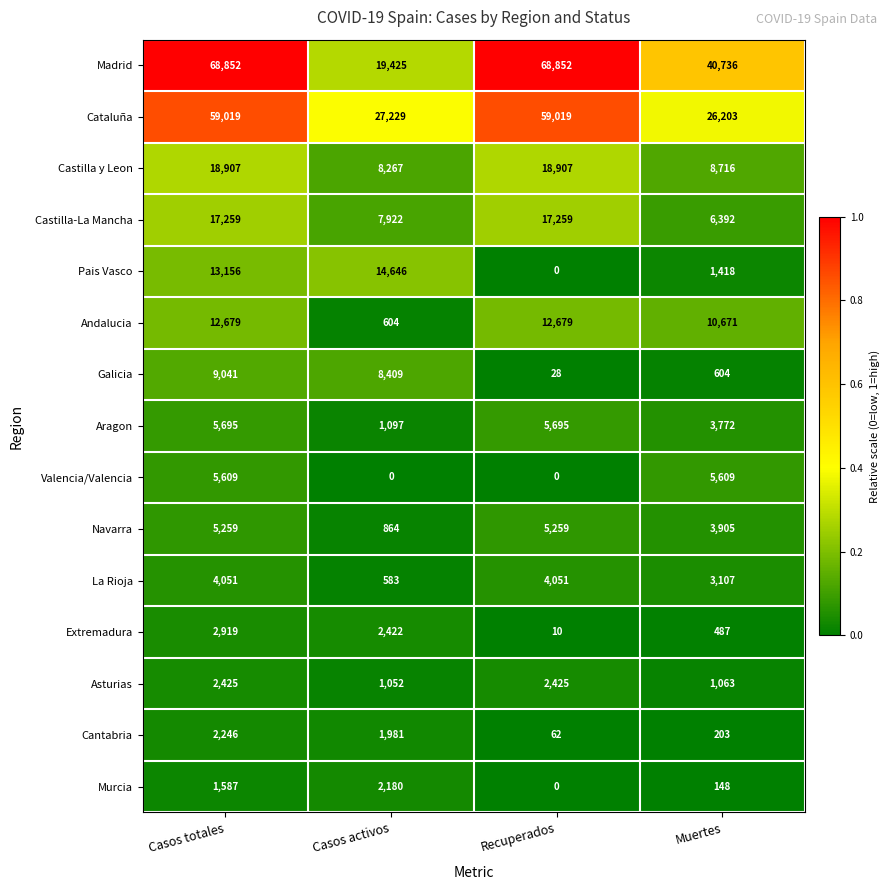

Which series changed the most between Casos activos and Muertes?

Madrid